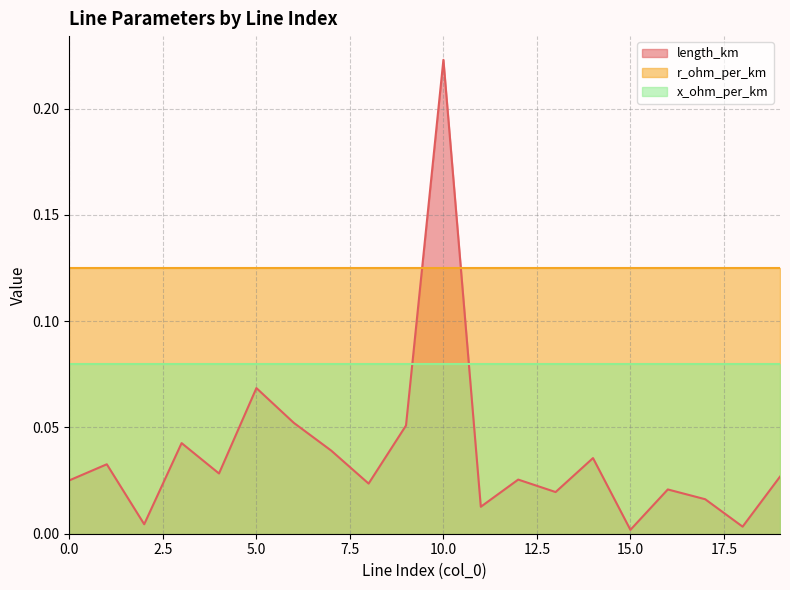

Reading left to right, what are all the values shown in this chart?

length_km: 0.0	0.0	0.0	0.0	0.0	0.1	0.1	0.0	0.0	0.1	0.2	0.0	0.0	0.0	0.0	0.0	0.0	0.0	0.0	0.0
r_ohm_per_km: 0.1	0.1	0.1	0.1	0.1	0.1	0.1	0.1	0.1	0.1	0.1	0.1	0.1	0.1	0.1	0.1	0.1	0.1	0.1	0.1
x_ohm_per_km: 0.1	0.1	0.1	0.1	0.1	0.1	0.1	0.1	0.1	0.1	0.1	0.1	0.1	0.1	0.1	0.1	0.1	0.1	0.1	0.1